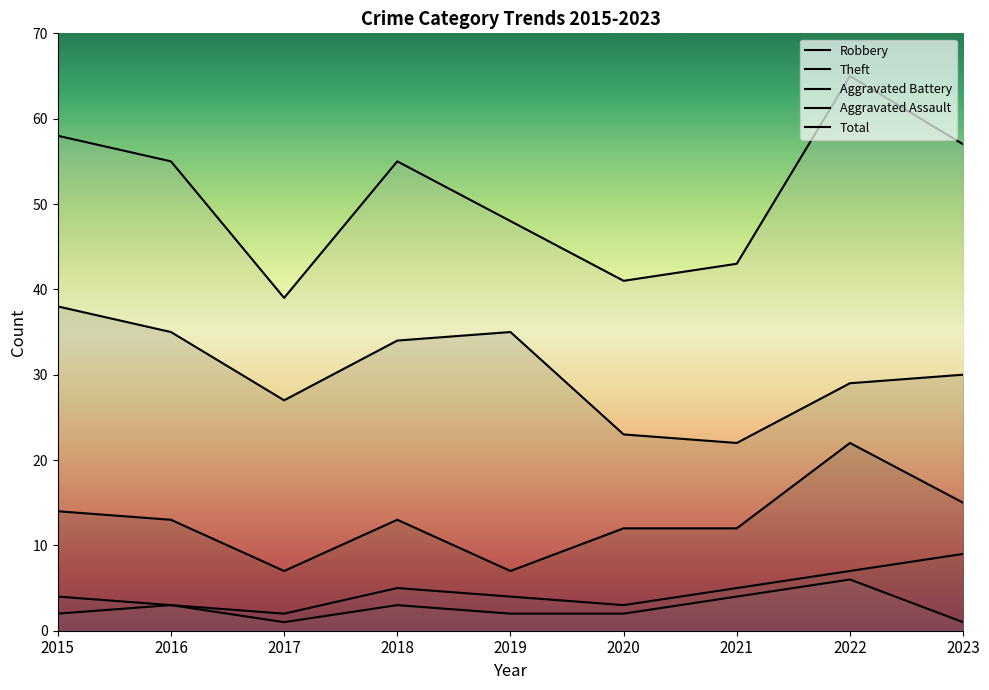

What is the highest value of the Theft series?

38